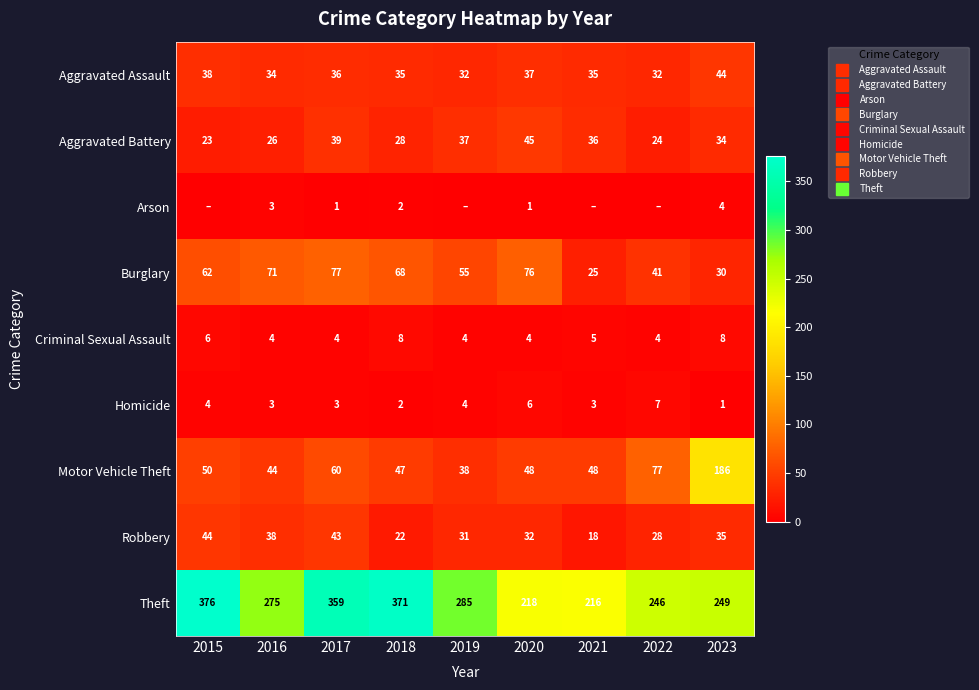

What is the lowest value of the Aggravated Assault series?

32